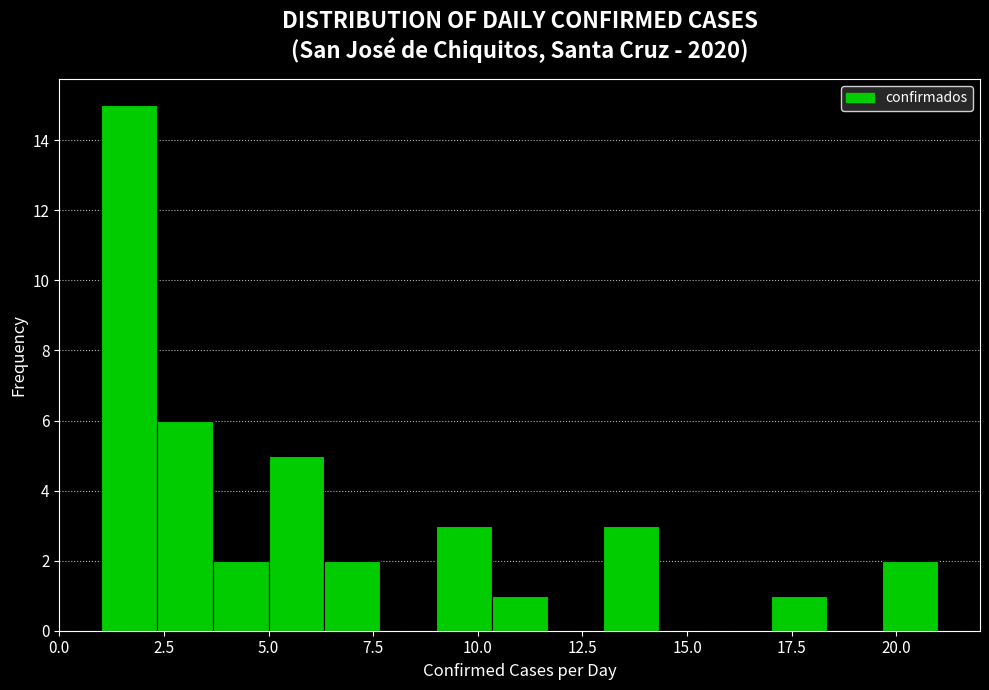

Read against the x-axis, roughly where is the centre of the tallest bar?

1.5